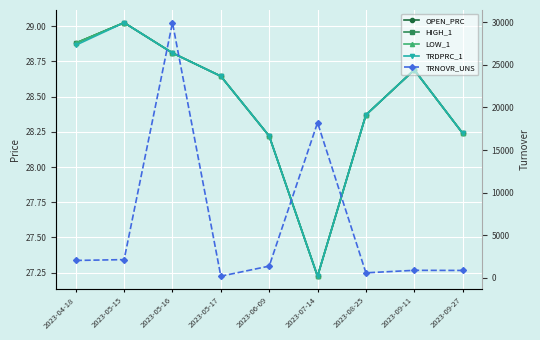

How many data points in TRDPRC_1 are above 28?

8